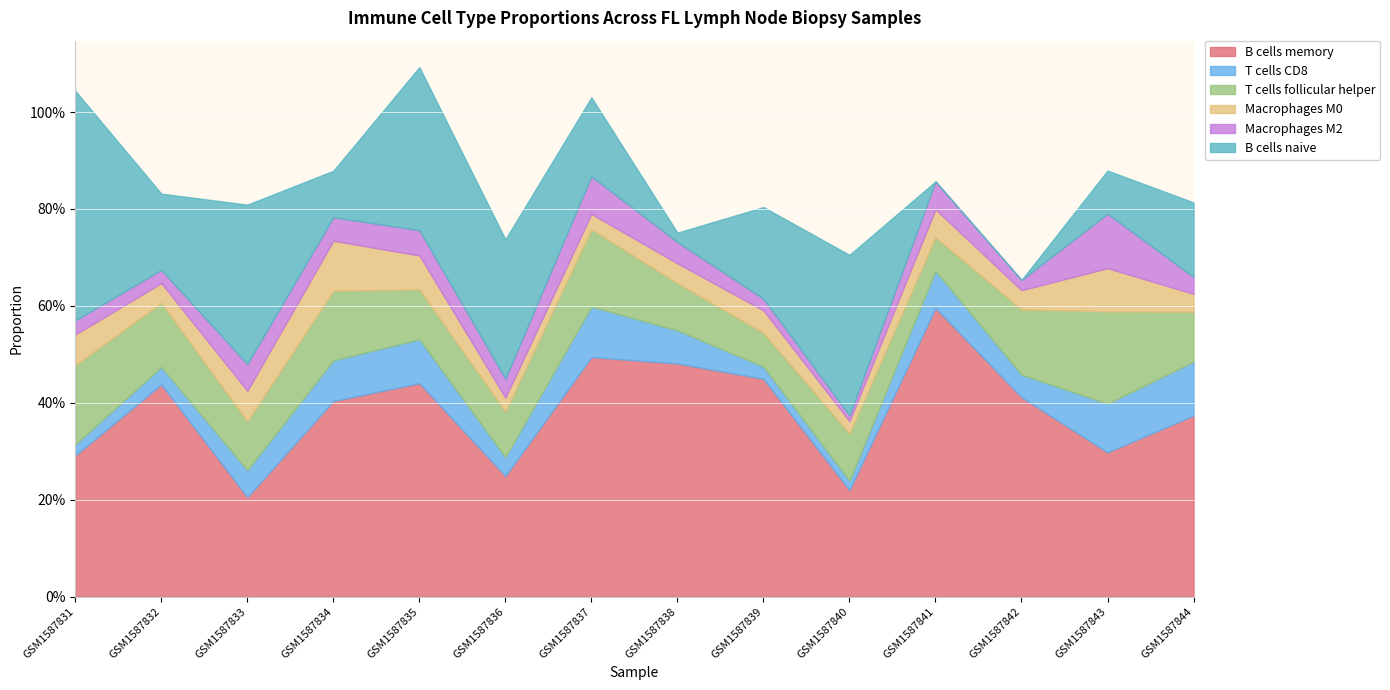

Reading left to right, list all the values displayed in this chart.

B cells memory: GSM1587831=0.3	GSM1587832=0.4	GSM1587833=0.2	GSM1587834=0.4	GSM1587835=0.4	GSM1587836=0.2	GSM1587837=0.5	GSM1587838=0.5	GSM1587839=0.4	GSM1587840=0.2	GSM1587841=0.6	GSM1587842=0.4	GSM1587843=0.3	GSM1587844=0.4
T cells CD8: GSM1587831=0.0	GSM1587832=0.0	GSM1587833=0.1	GSM1587834=0.1	GSM1587835=0.1	GSM1587836=0.0	GSM1587837=0.1	GSM1587838=0.1	GSM1587839=0.0	GSM1587840=0.0	GSM1587841=0.1	GSM1587842=0.0	GSM1587843=0.1	GSM1587844=0.1
T cells follicular helper: GSM1587831=0.2	GSM1587832=0.1	GSM1587833=0.1	GSM1587834=0.1	GSM1587835=0.1	GSM1587836=0.1	GSM1587837=0.2	GSM1587838=0.1	GSM1587839=0.1	GSM1587840=0.1	GSM1587841=0.1	GSM1587842=0.1	GSM1587843=0.2	GSM1587844=0.1
Macrophages M0: GSM1587831=0.1	GSM1587832=0.0	GSM1587833=0.1	GSM1587834=0.1	GSM1587835=0.1	GSM1587836=0.0	GSM1587837=0.0	GSM1587838=0.0	GSM1587839=0.0	GSM1587840=0.0	GSM1587841=0.1	GSM1587842=0.0	GSM1587843=0.1	GSM1587844=0.0
Macrophages M2: GSM1587831=0.0	GSM1587832=0.0	GSM1587833=0.1	GSM1587834=0.0	GSM1587835=0.1	GSM1587836=0.0	GSM1587837=0.1	GSM1587838=0.0	GSM1587839=0.0	GSM1587840=0.0	GSM1587841=0.1	GSM1587842=0.0	GSM1587843=0.1	GSM1587844=0.0
B cells naive: GSM1587831=0.5	GSM1587832=0.2	GSM1587833=0.3	GSM1587834=0.1	GSM1587835=0.3	GSM1587836=0.3	GSM1587837=0.2	GSM1587838=0.0	GSM1587839=0.2	GSM1587840=0.3	GSM1587841=0.0	GSM1587842=0.0	GSM1587843=0.1	GSM1587844=0.2